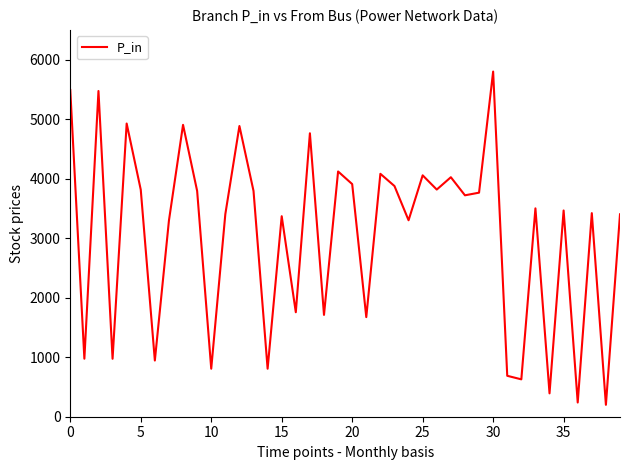

What is the smallest value displayed?

200.0